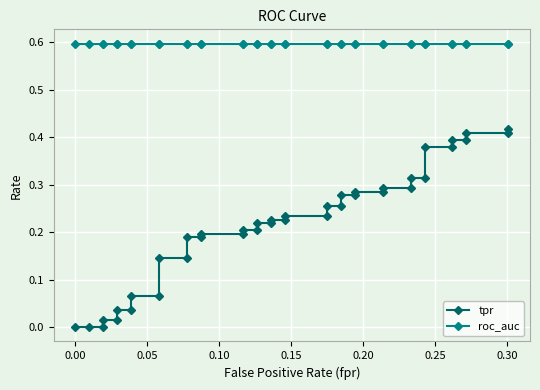

How many series are shown in this chart?

2